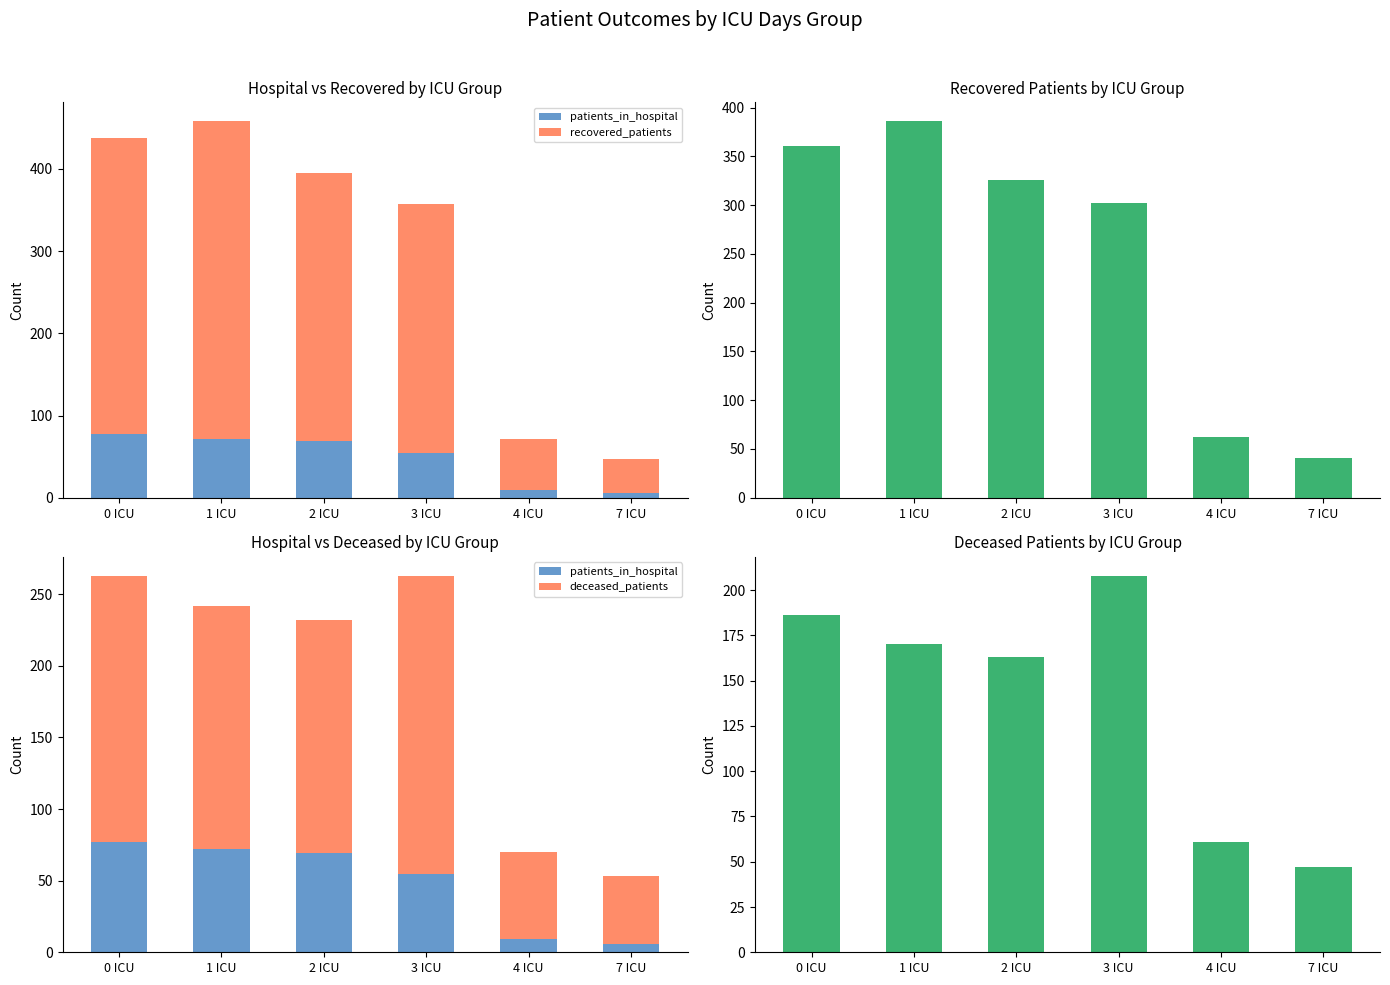

Which series has the largest total across all categories?

recovered_patients